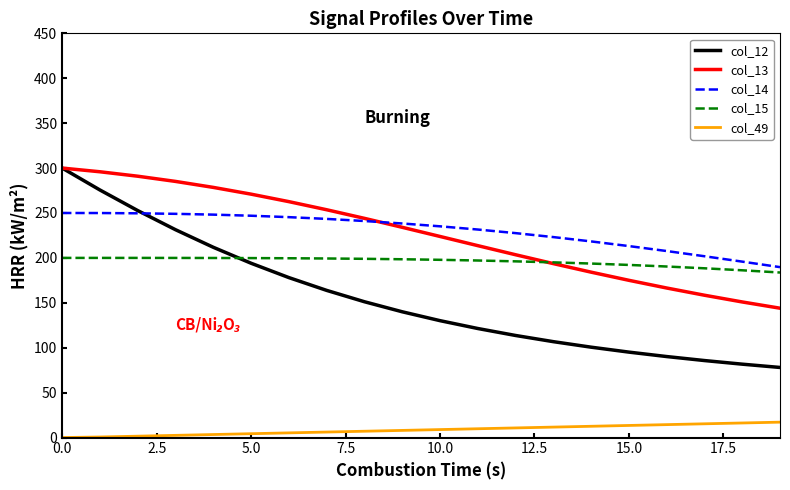

What is the maximum value for col_13?

300.0